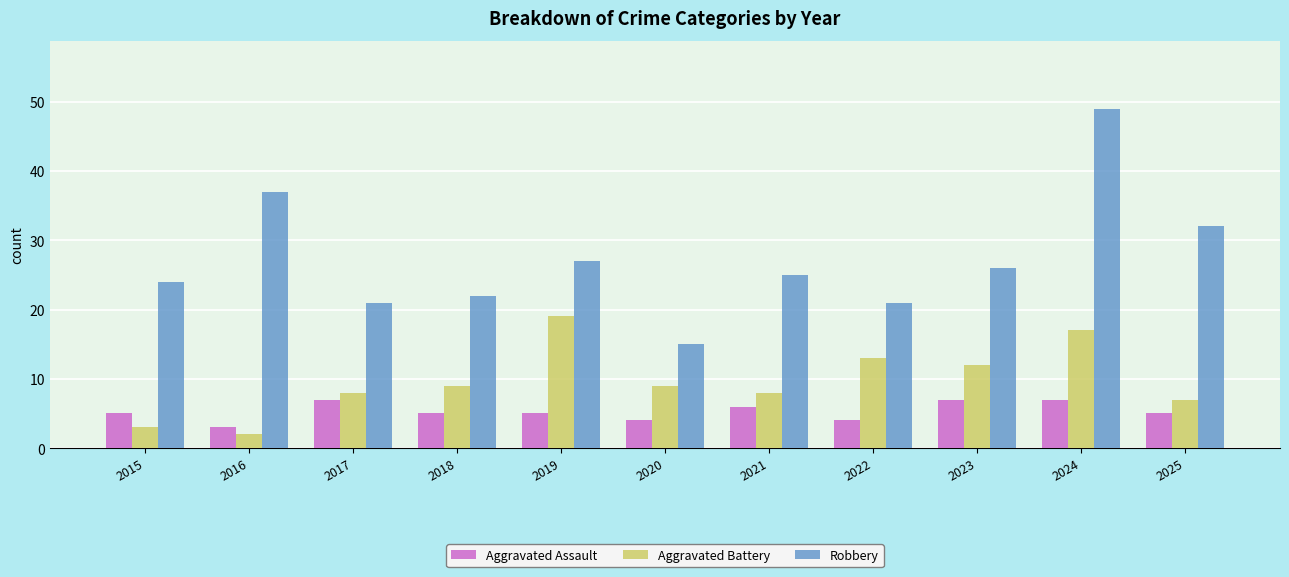

At how many categories does at least one series exceed 7?

11